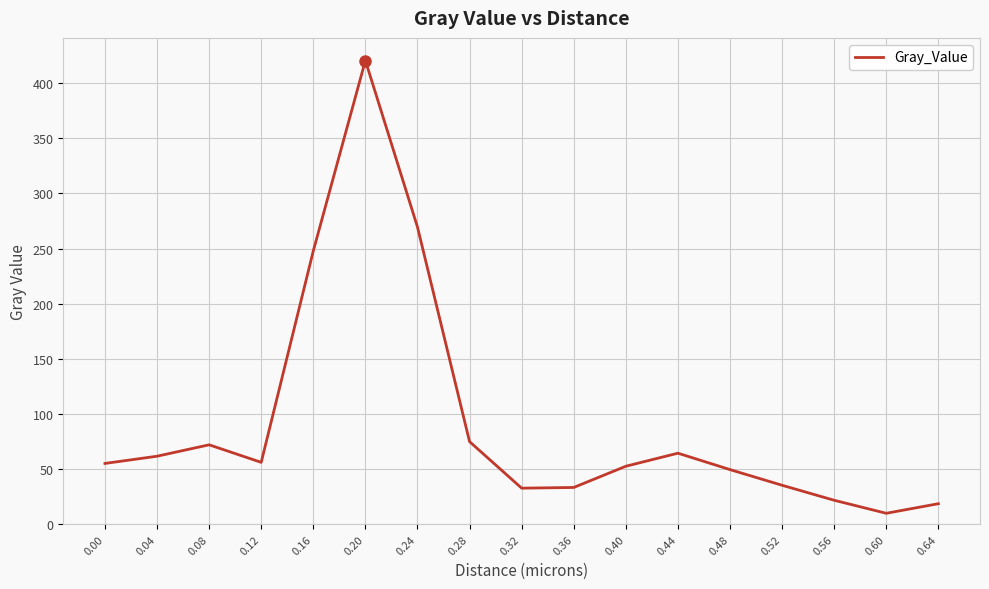

The value at 0.44 is 64.5. True or false?

True